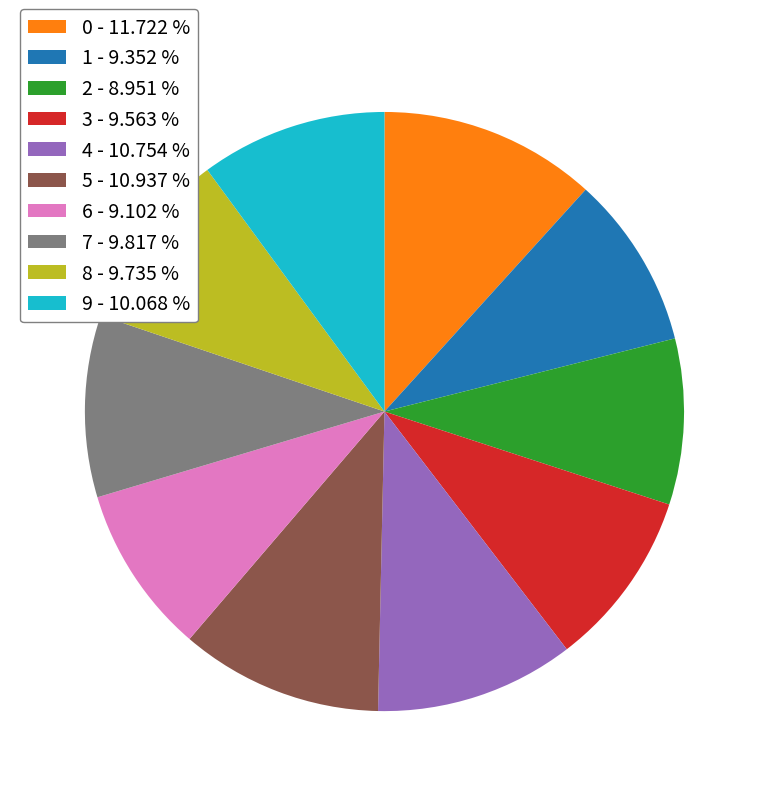

Is the sum of 0 - 11.722 % and 7 - 9.817 % greater than half?

No